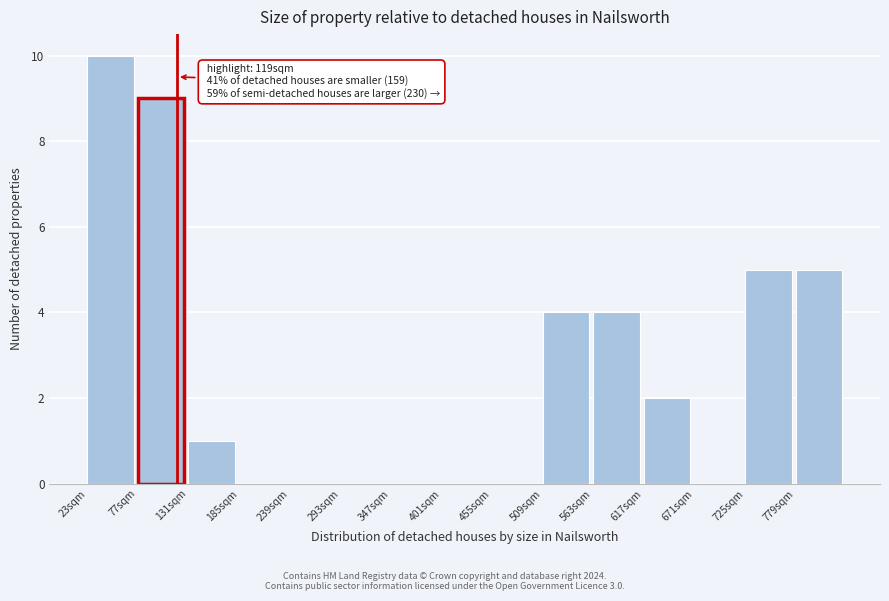

Which range on the x-axis has the tallest bar?

23 to 77